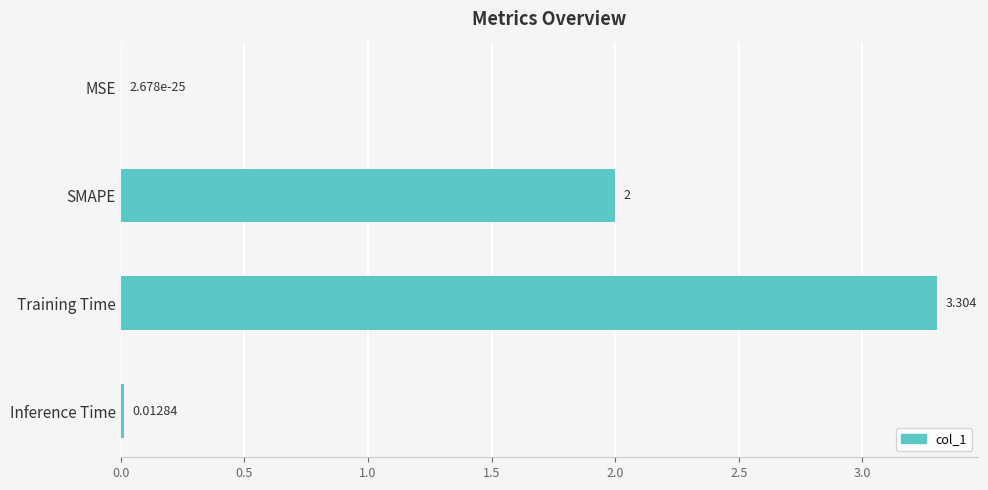

Which has a higher value, SMAPE or Inference Time?

SMAPE